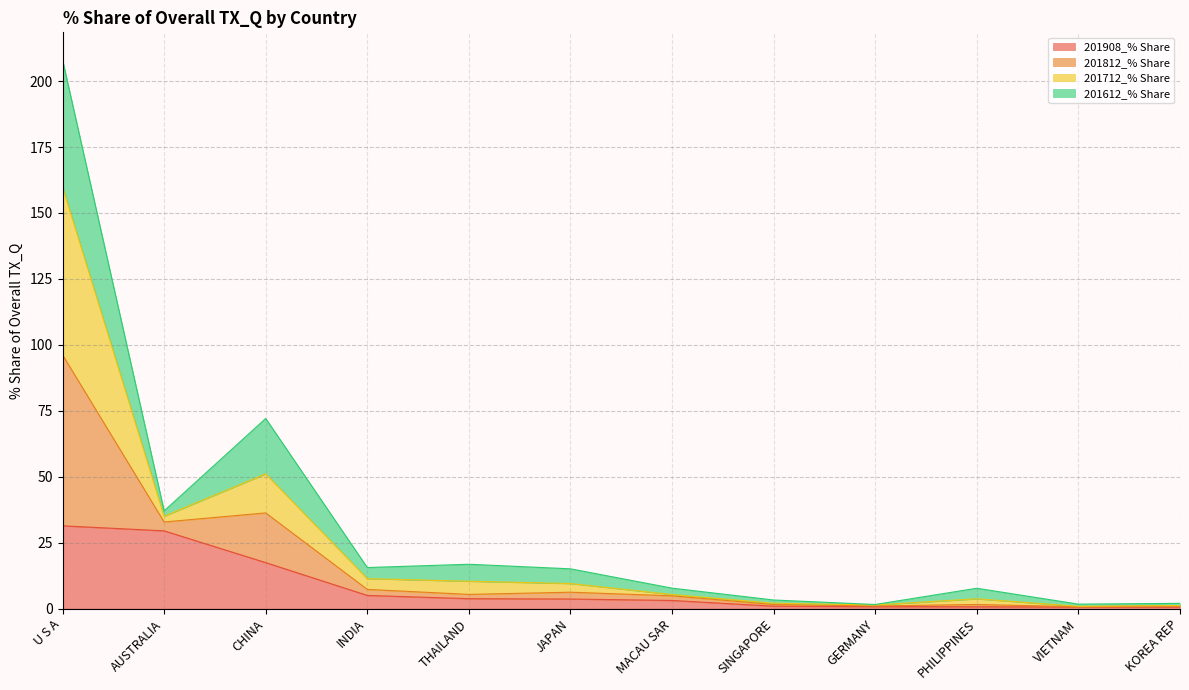

Is it true that 201908_% Share equals 52.9 at AUSTRALIA?

False